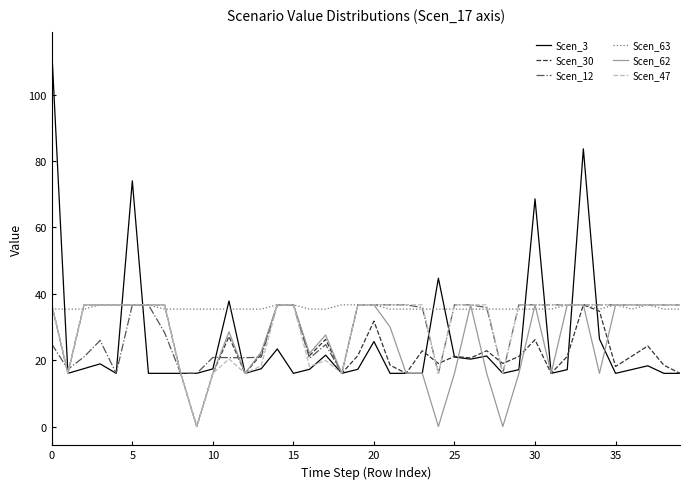

What is the lowest value of the Scen_3 series?

16.0